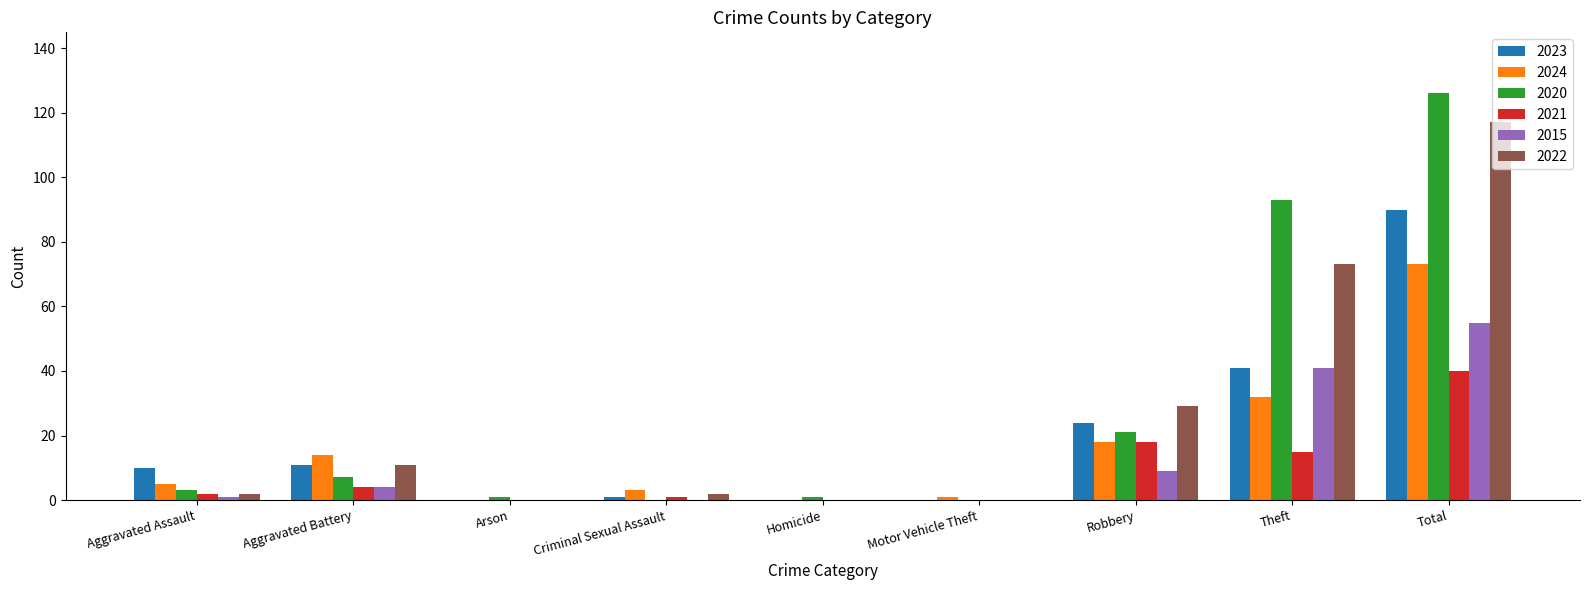

The value of 2024 at Theft is 32. True or false?

True